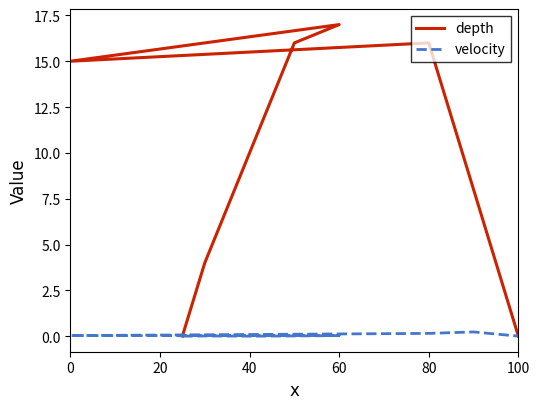

Rank the series by their average value, from highest to lowest.

depth, velocity